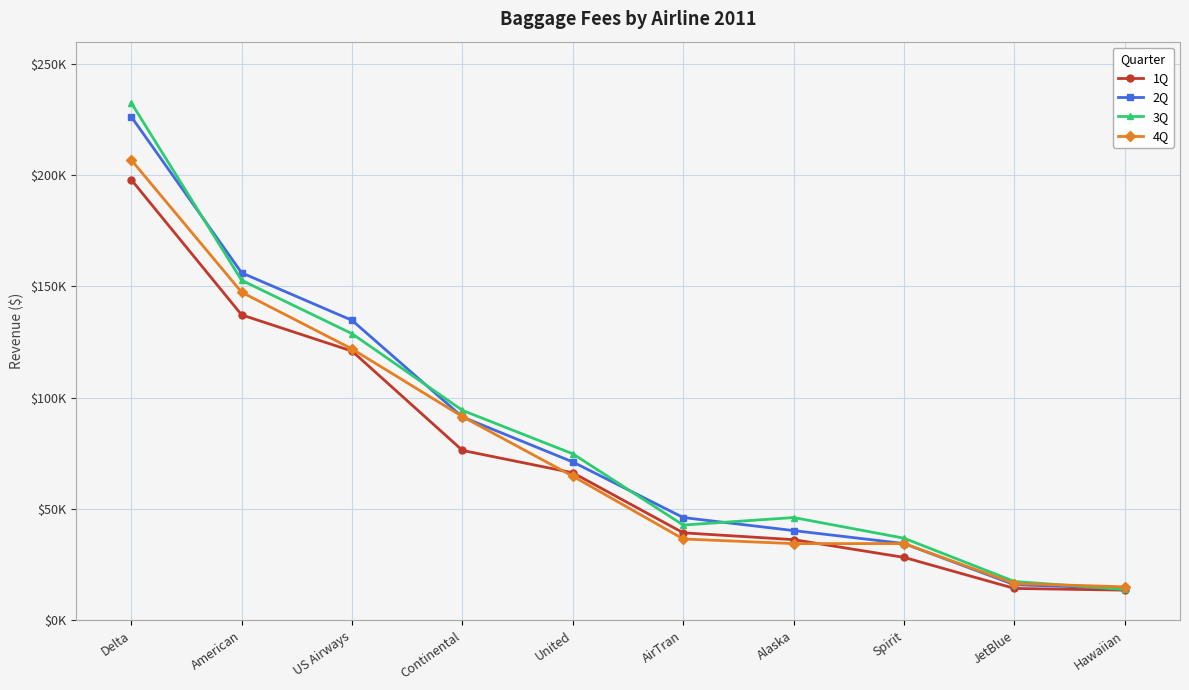

What is the spread (max minus min) of values at American?

18904